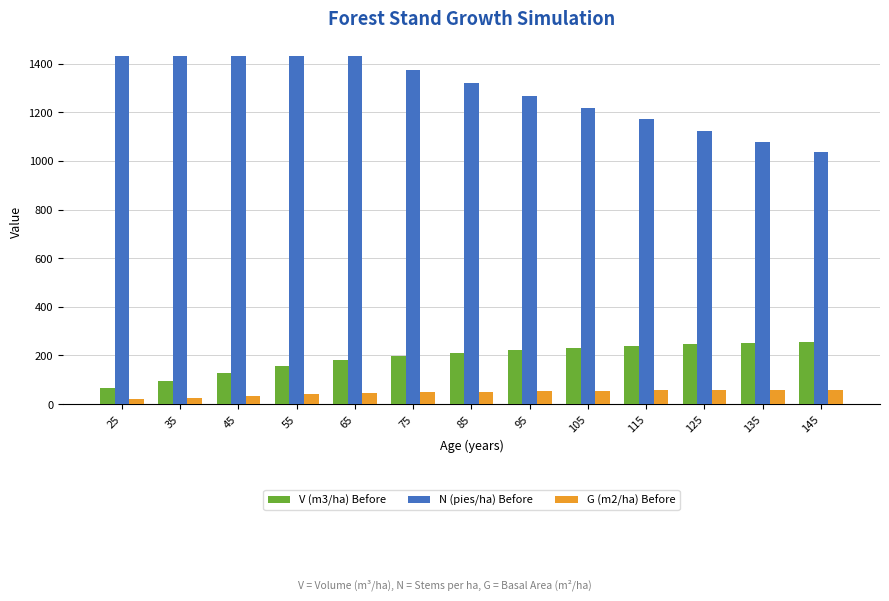

At which label is N (pies/ha) Before closest to 1234?

105